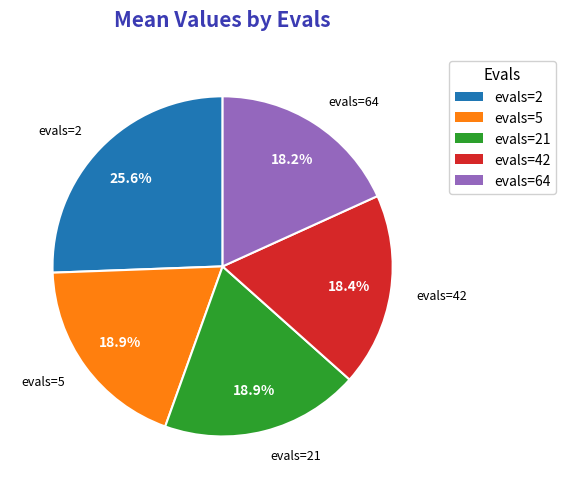

To the nearest percent, what portion does evals=64 represent?

18%